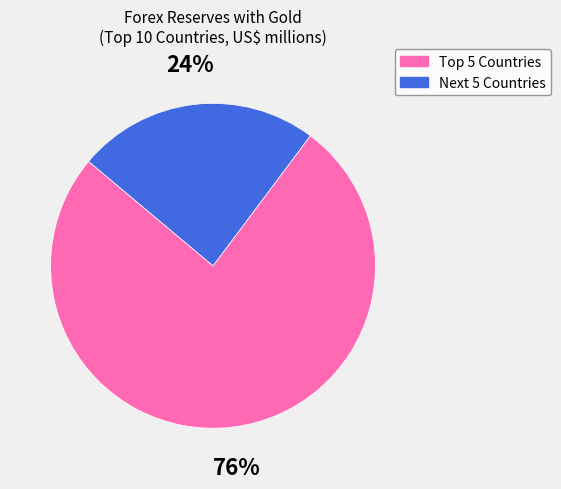

Which slice is the largest?

Top 5 Countries